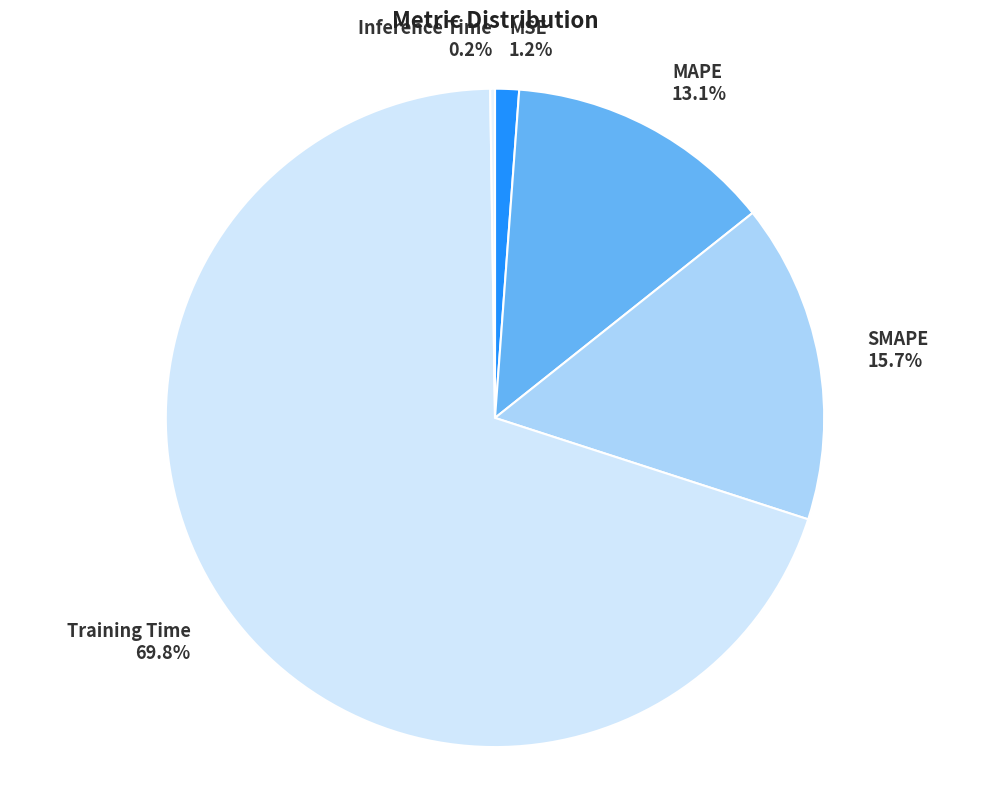

Combined, do MAPE and Training Time account for over 50%?

Yes